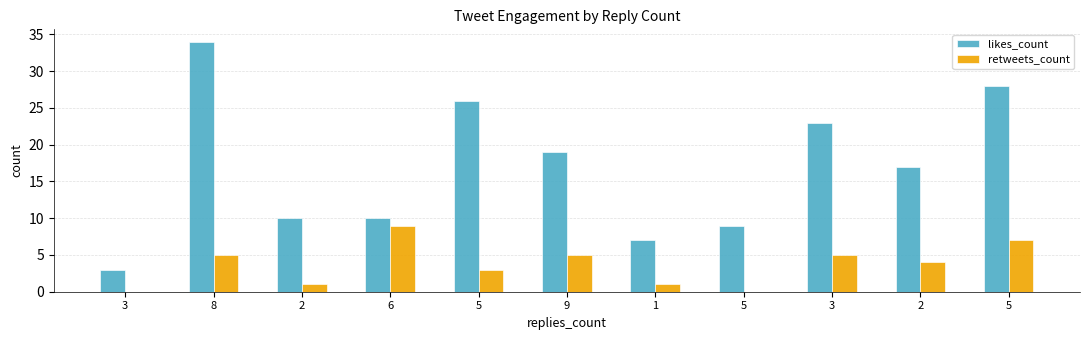

What are all the series names shown in the legend?

likes_count, retweets_count